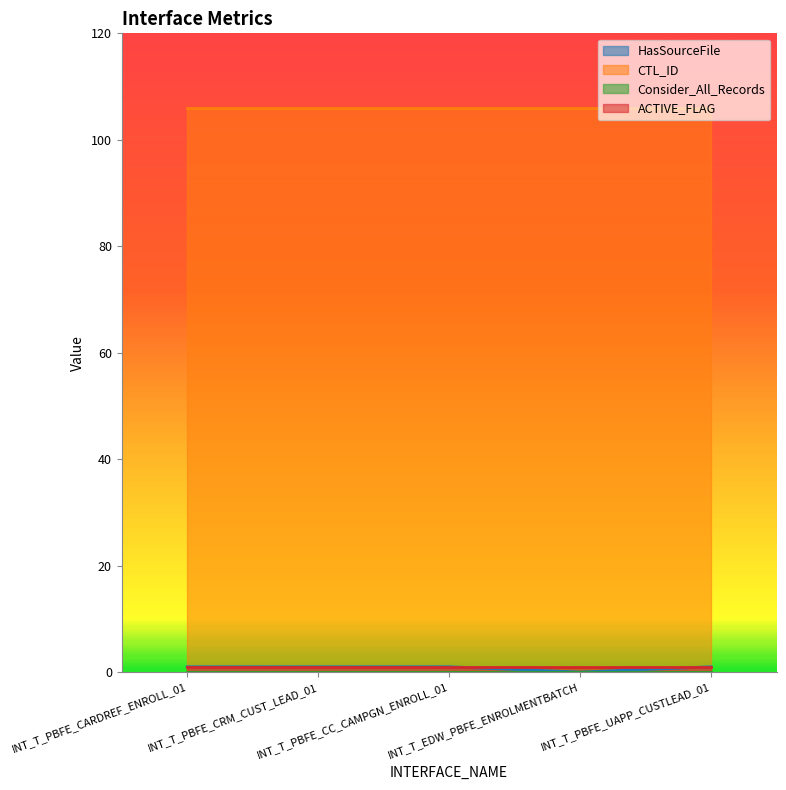

How many distinct data groups are displayed?

4